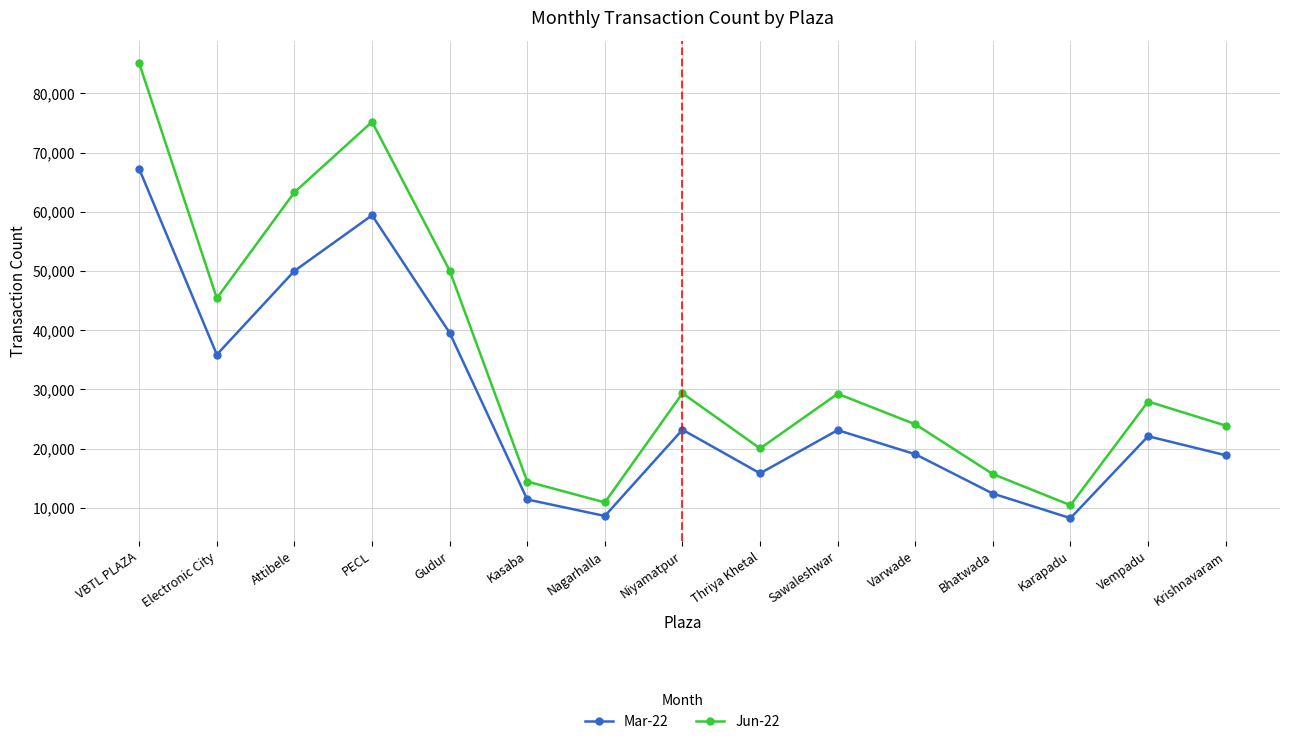

The value of Mar-22 at Karapadu is 11228. True or false?

False